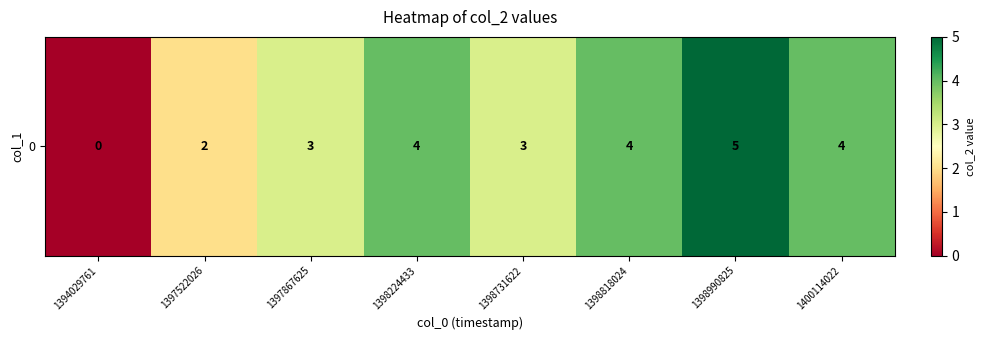

What is the change in value from 1397522026 to 1400114022?

+2